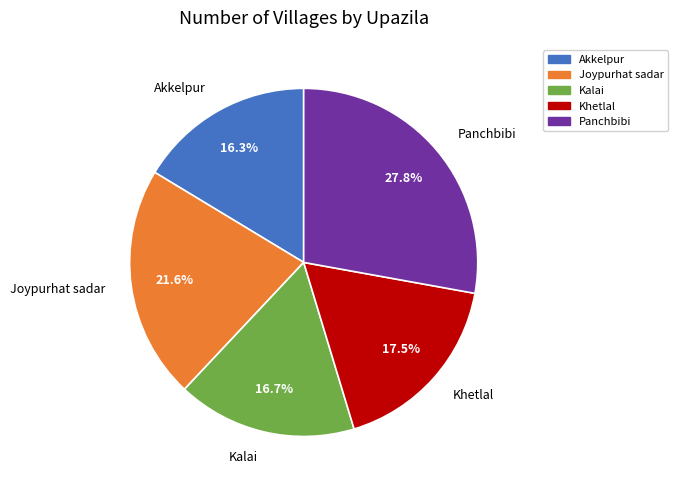

Do Akkelpur and Khetlal together represent more than half of the pie?

No